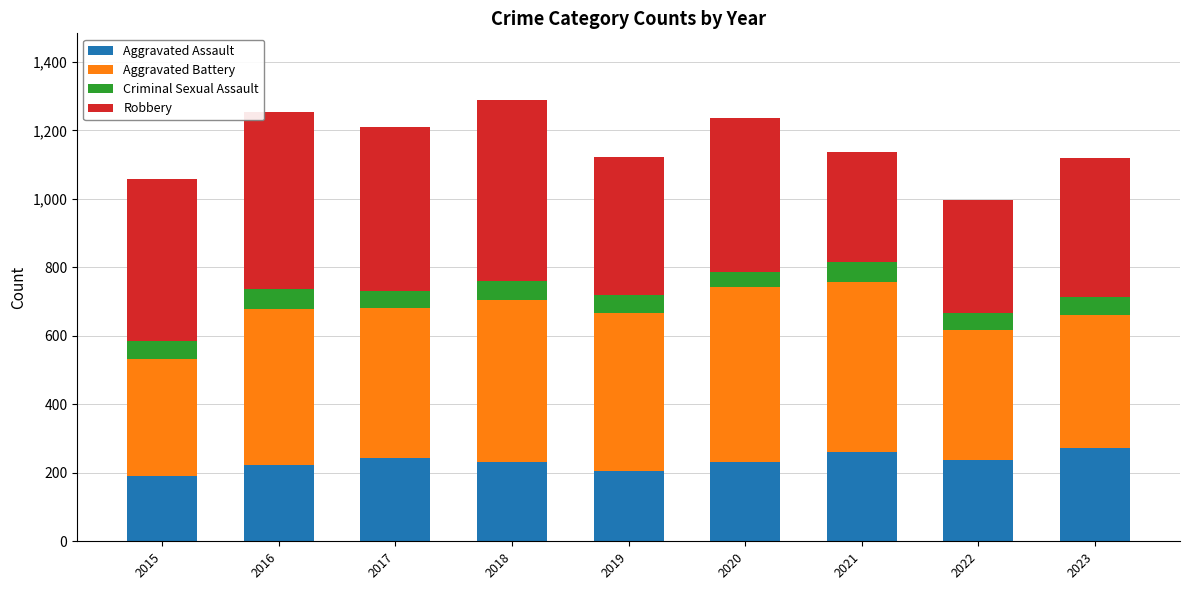

What is the total value across all series at 2019?

1122